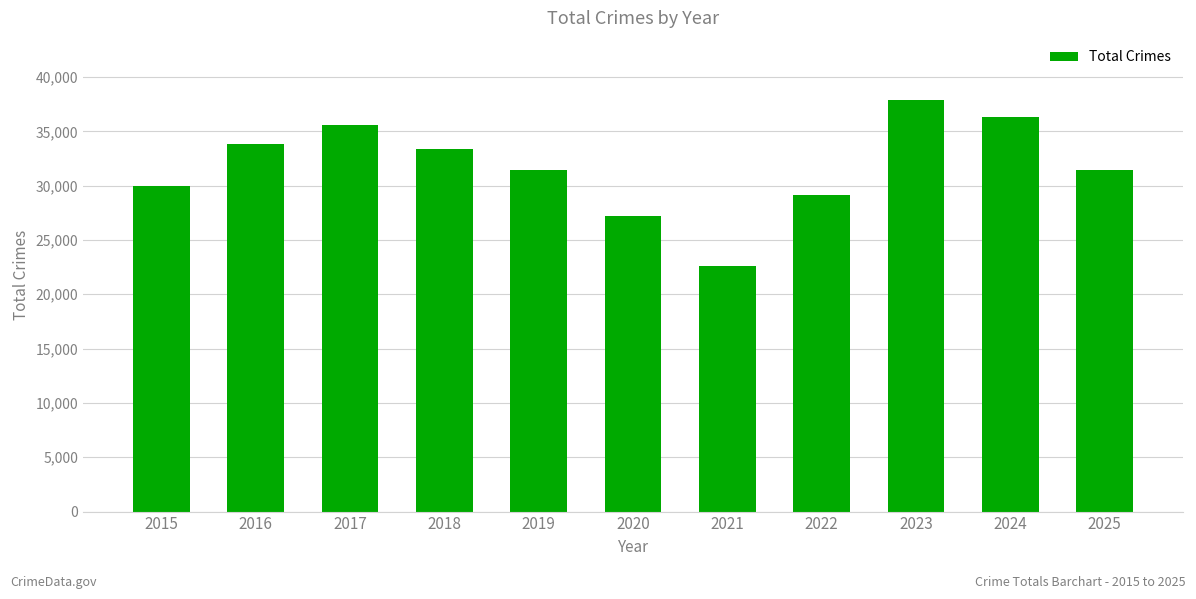

True or false: the data shows 44852 at 2015.

False